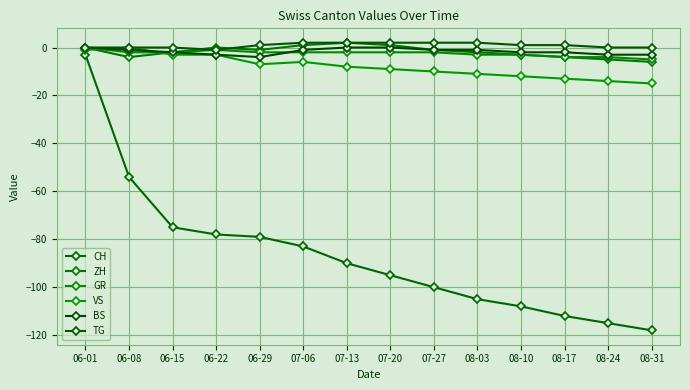

The GR series shows 0 at 06-01. True or false?

True